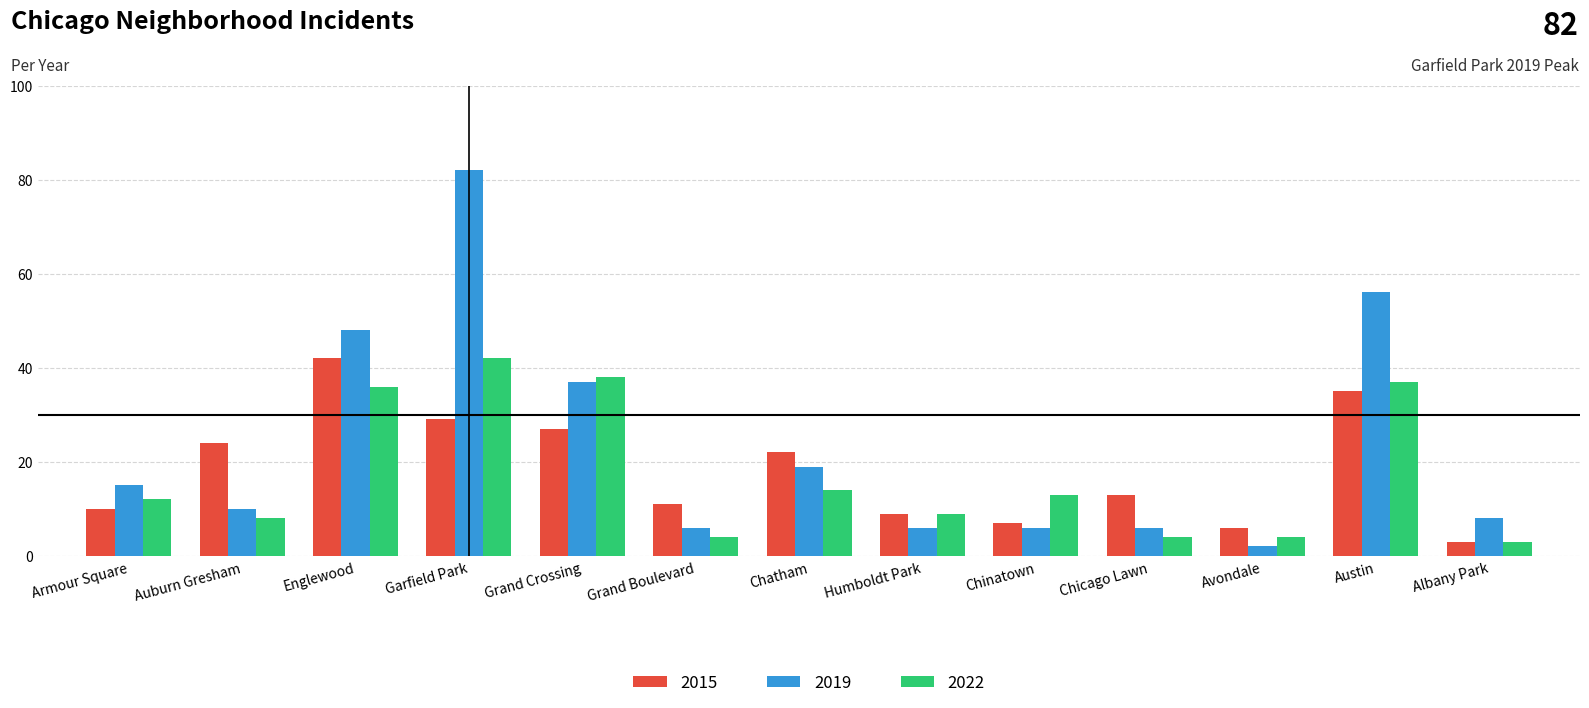

Reading right to left, extract all data points from this chart.

2015: 3	35	6	13	7	9	22	11	27	29	42	24	10
2019: 8	56	2	6	6	6	19	6	37	82	48	10	15
2022: 3	37	4	4	13	9	14	4	38	42	36	8	12